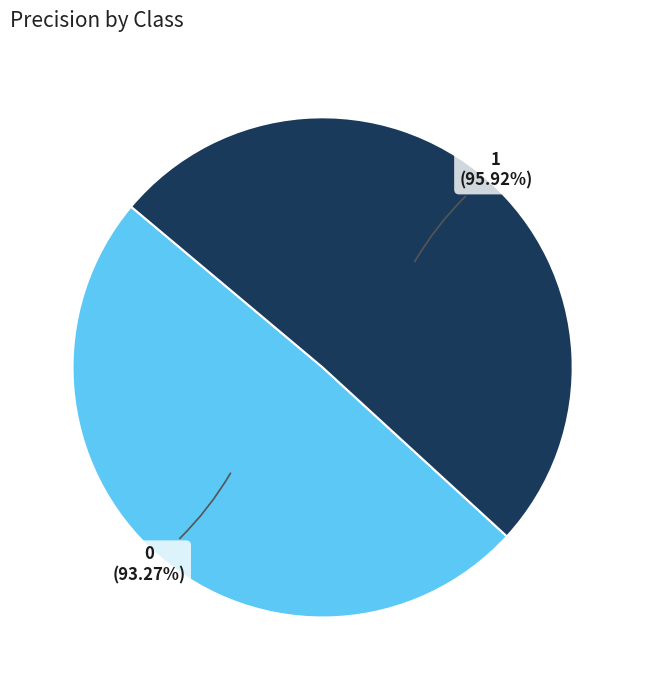

What is the total percentage of 0 and 1?

100.0%